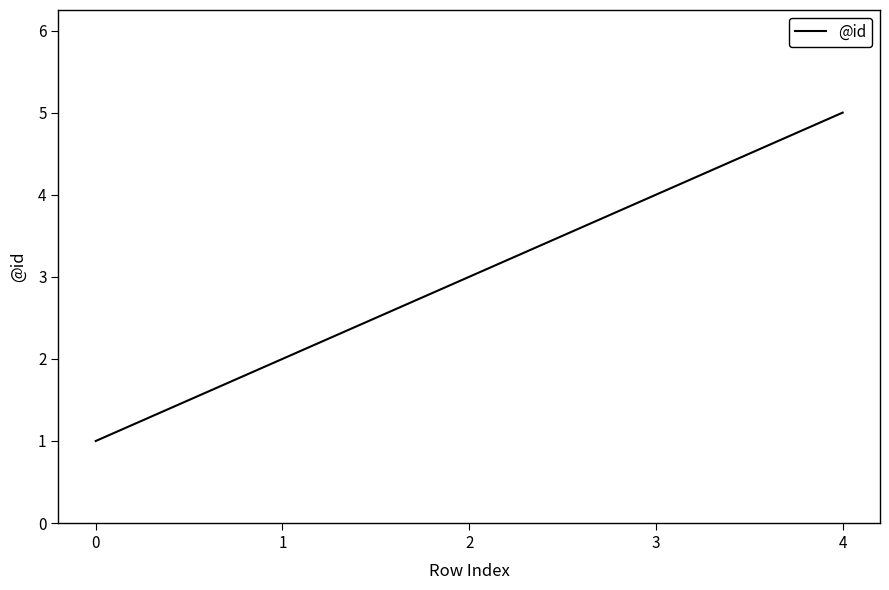

Is it true that the value at 3 is 7?

False